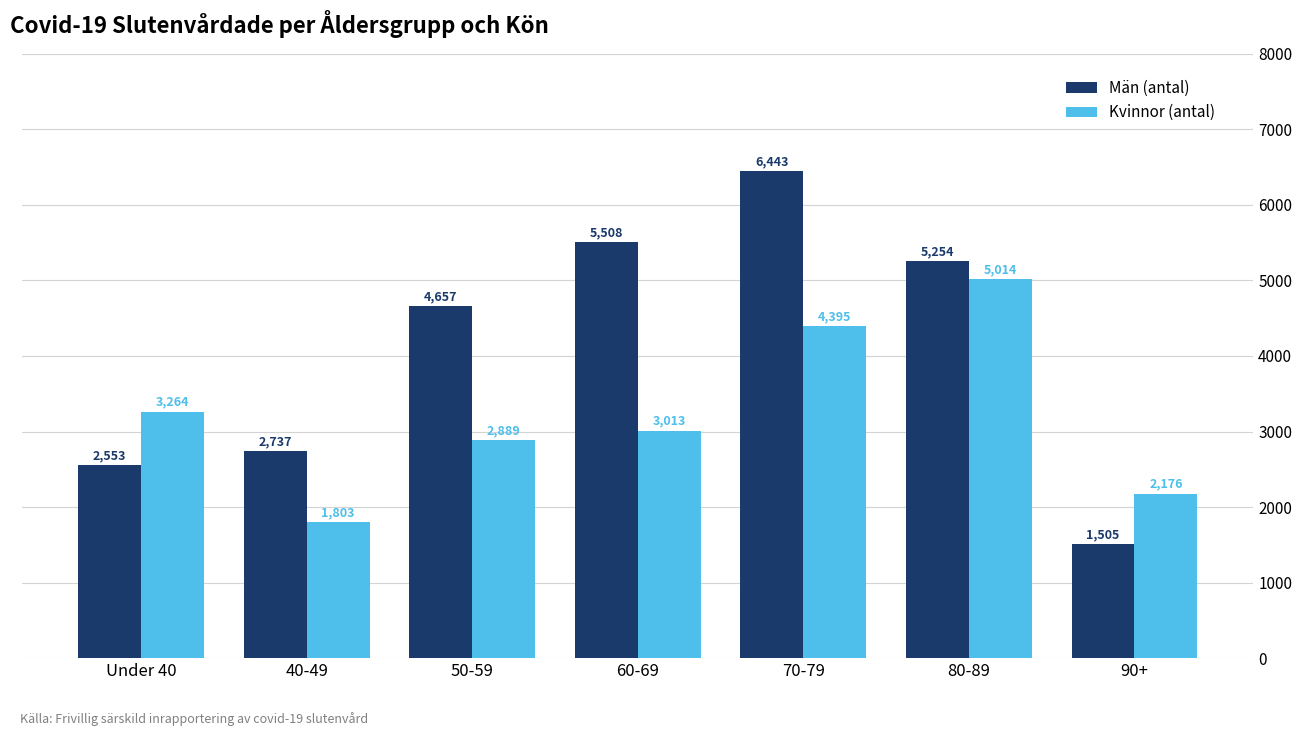

At which label is Män (antal) closest to 3974?

50-59